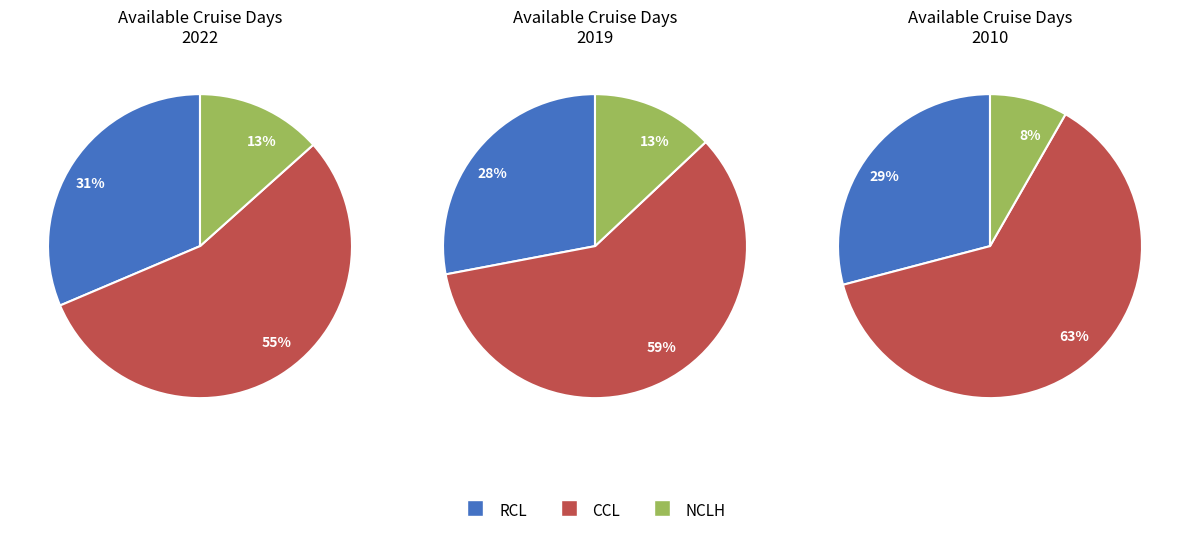

Does 2012 account for over 50% of the chart?

No